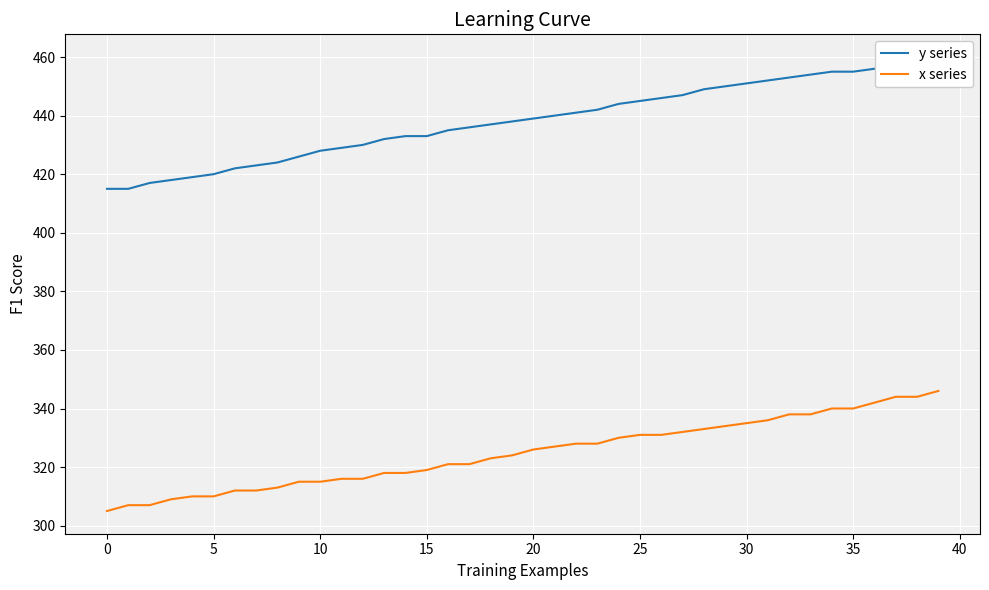

At how many categories does at least one series exceed 449?

11